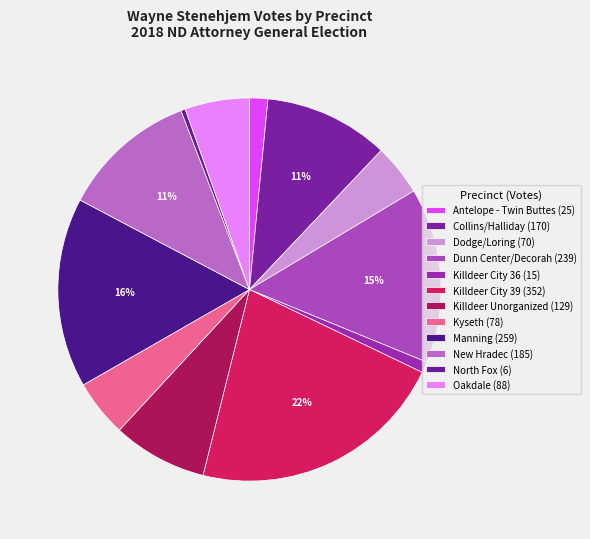

How many slices are in this pie chart?

12